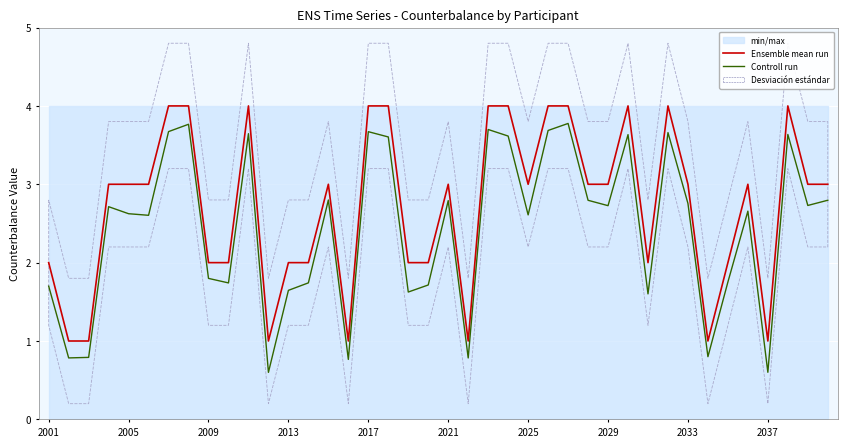

Reading left to right, what are all the values shown in this chart?

Ensemble mean run: 2.0	1.0	1.0	3.0	3.0	3.0	4.0	4.0	2.0	2.0	4.0	1.0	2.0	2.0	3.0	1.0	4.0	4.0	2.0	2.0	3.0	1.0	4.0	4.0	3.0	4.0	4.0	3.0	3.0	4.0	2.0	4.0	3.0	1.0	2.0	3.0	1.0	4.0	3.0	3.0
Controll run: 1.7	0.8	0.8	2.7	2.6	2.6	3.7	3.8	1.8	1.7	3.6	0.6	1.6	1.7	2.8	0.8	3.7	3.6	1.6	1.7	2.8	0.8	3.7	3.6	2.6	3.7	3.8	2.8	2.7	3.6	1.6	3.7	2.8	0.8	1.8	2.7	0.6	3.6	2.7	2.8